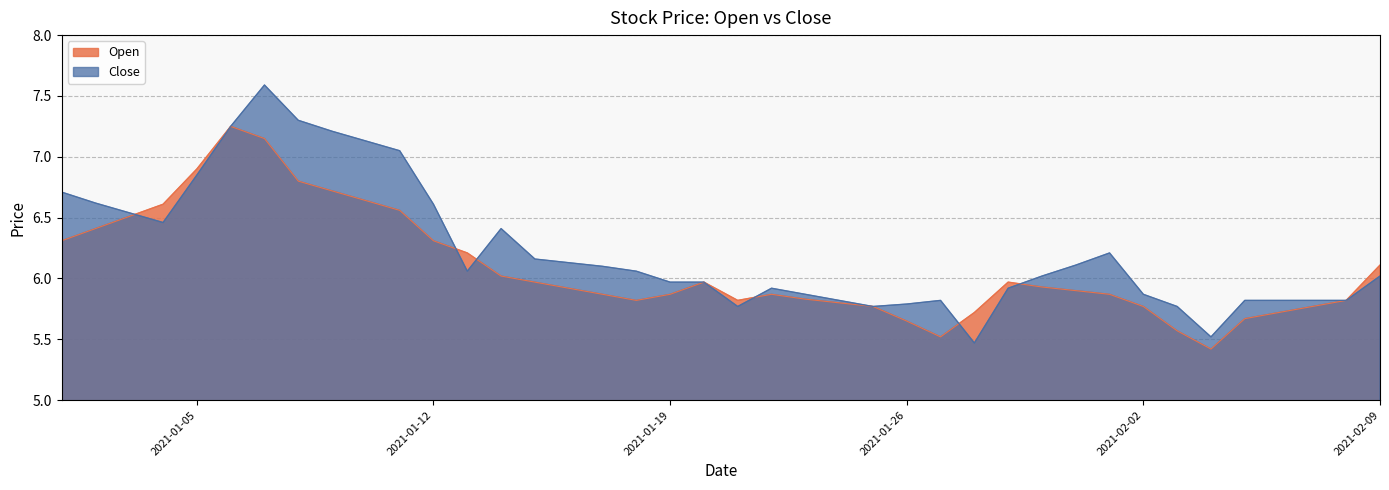

What is the approximate value of Open at 2021-01-12?

6.3